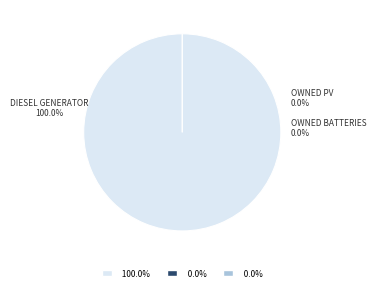

Does Owned Batteries represent more than half of the total?

No